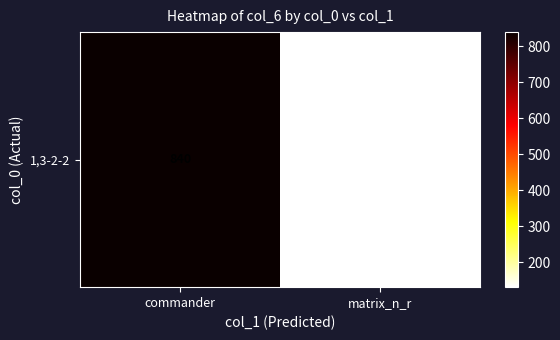

List the labels in order of value, smallest first.

matrix_n_r, commander